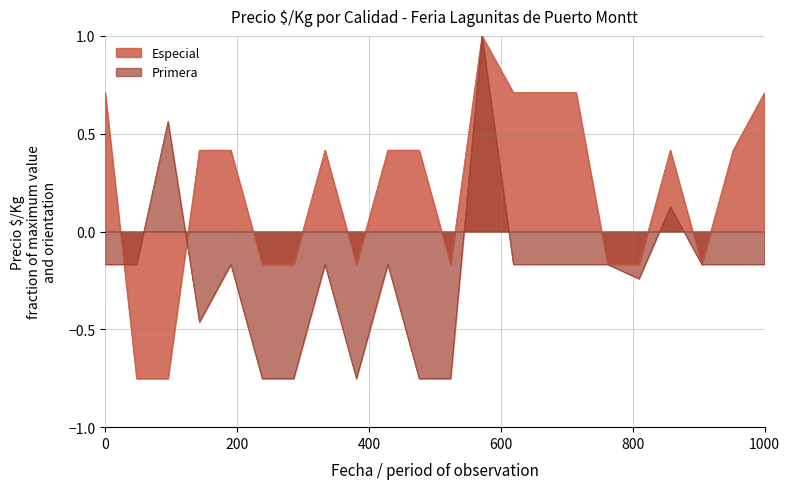

List the series in order of their peak value, highest first.

Especial, Primera